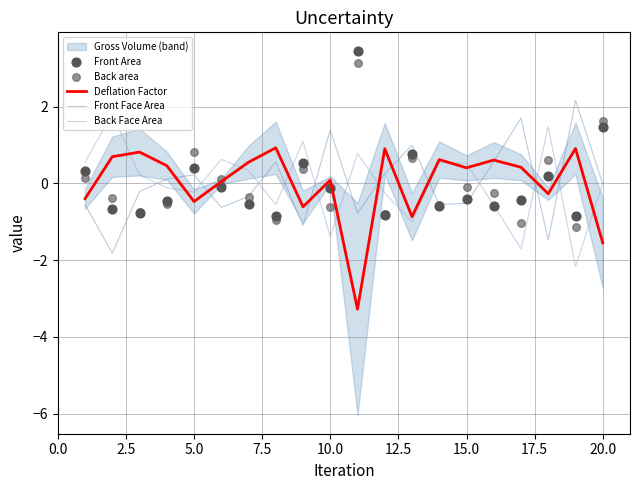

At how many categories does at least one series exceed -1?

20